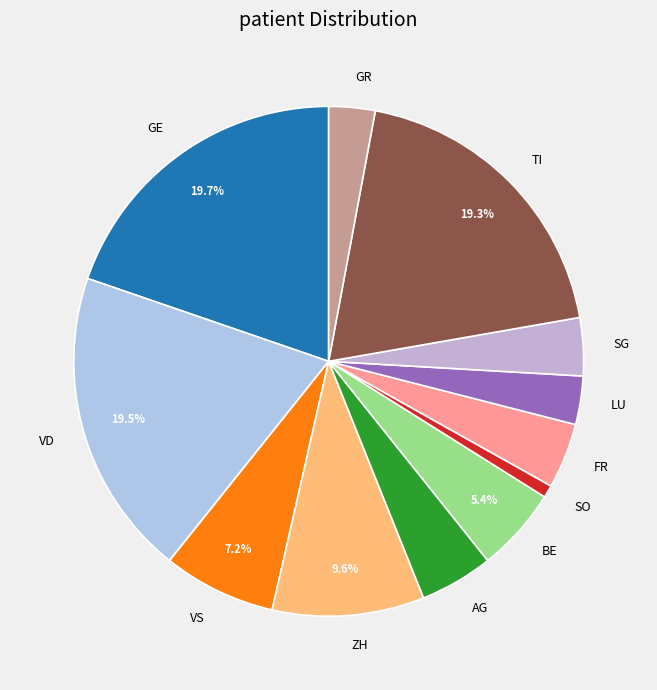

Which category has the smallest portion of the pie?

SO